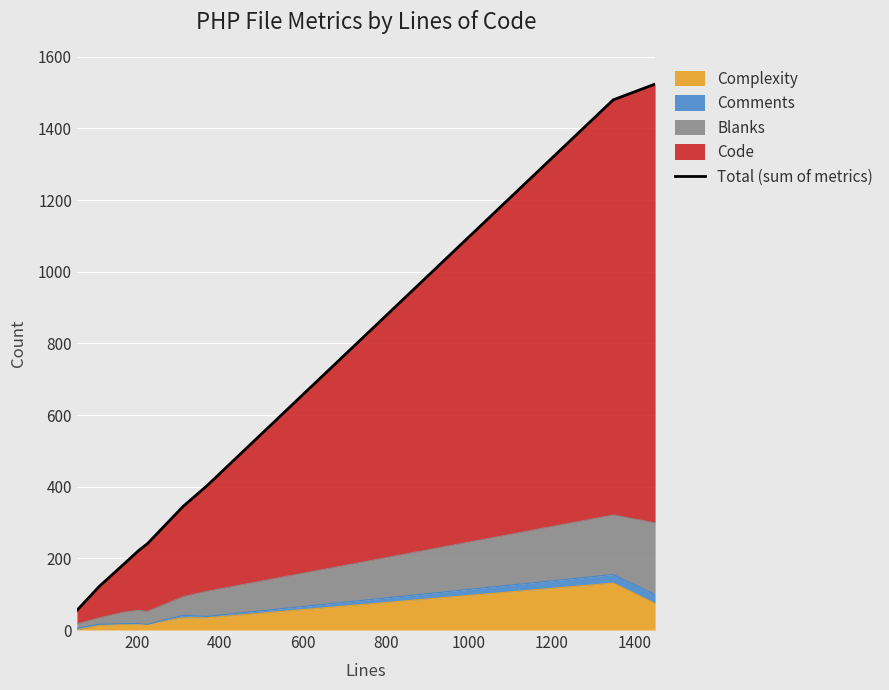

What is the smallest value displayed?

55